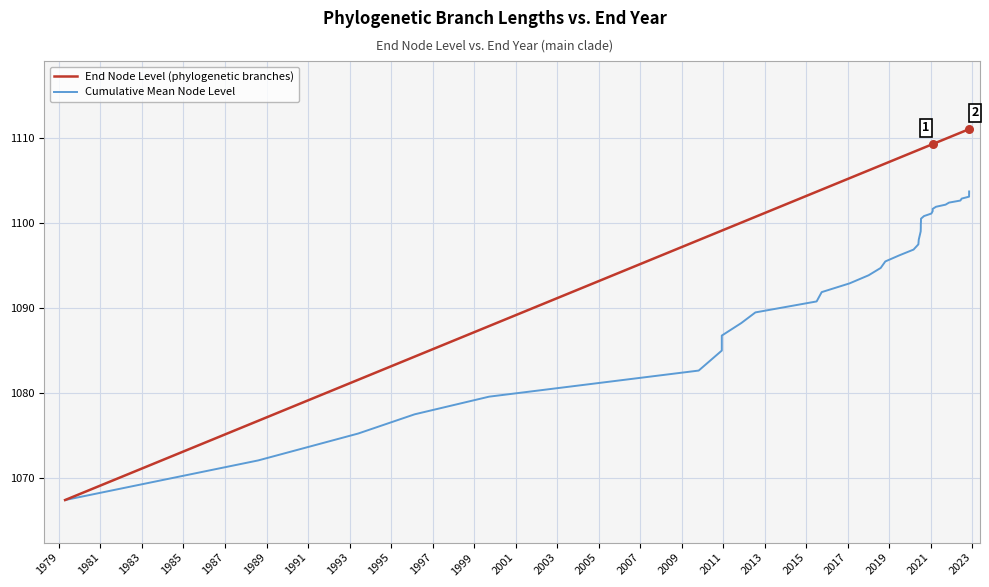

Which series reaches the maximum Y coordinate?

End Node Level (phylogenetic branches)